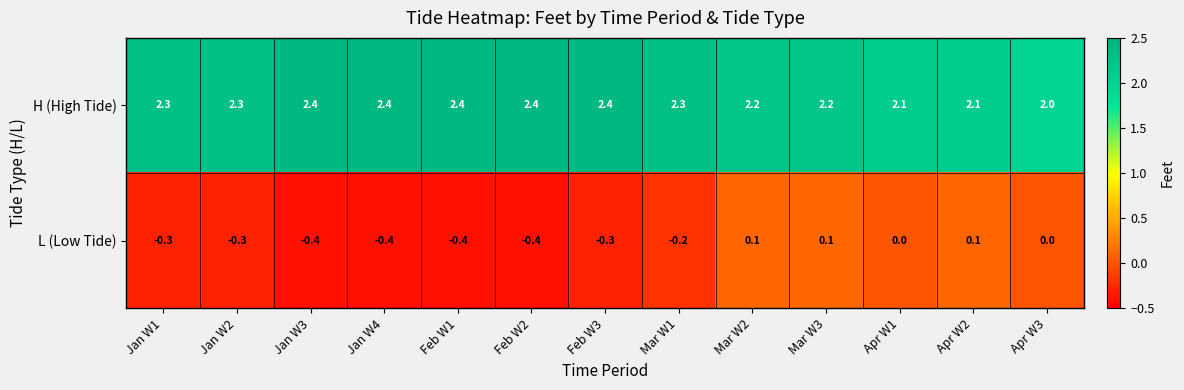

At how many categories does at least one series exceed 1?

13